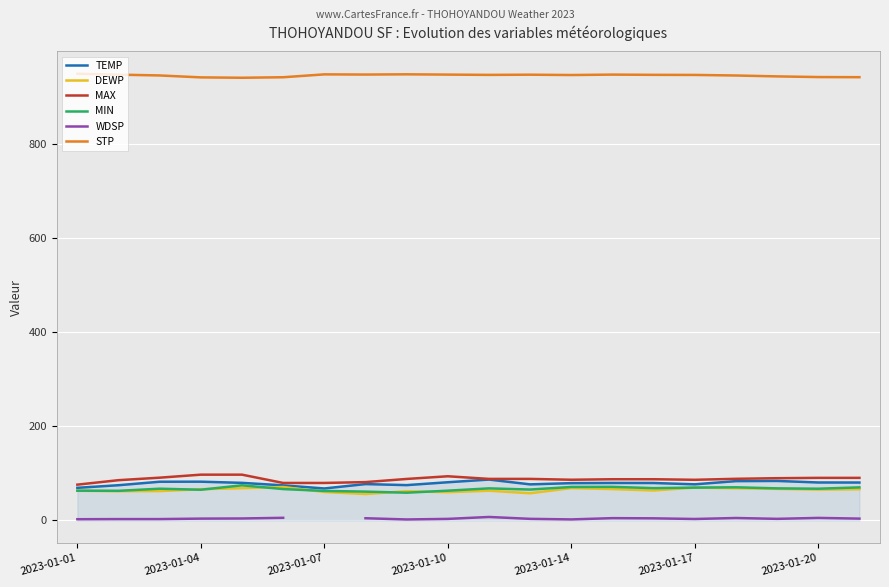

What is the minimum value shown in the chart?

2.2